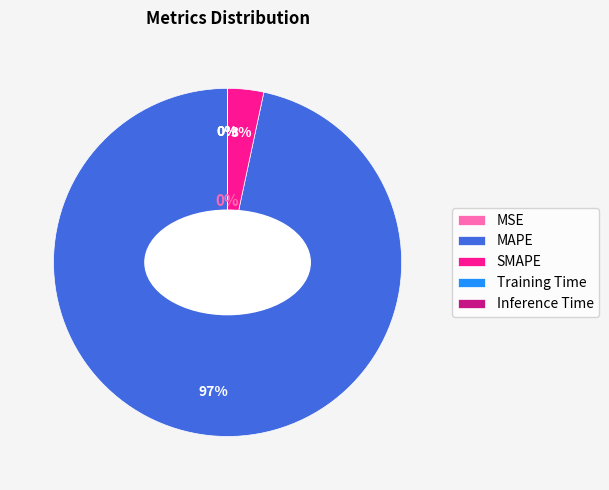

Rank the categories by value from lowest to highest.

Inference Time, Training Time, MSE, SMAPE, MAPE